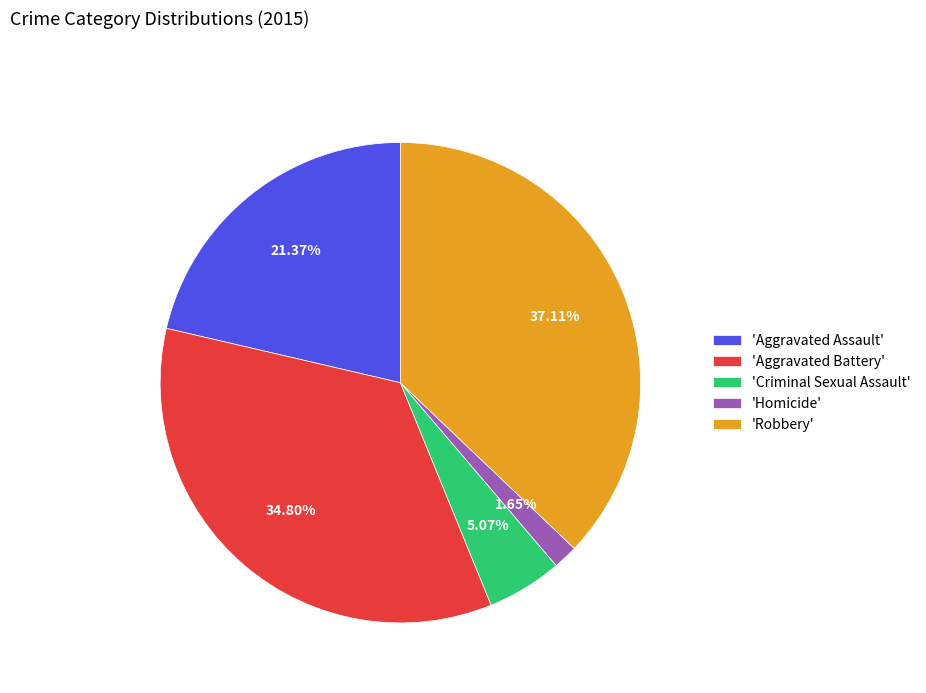

Which has a higher value, 'Homicide' or 'Criminal Sexual Assault'?

'Criminal Sexual Assault'